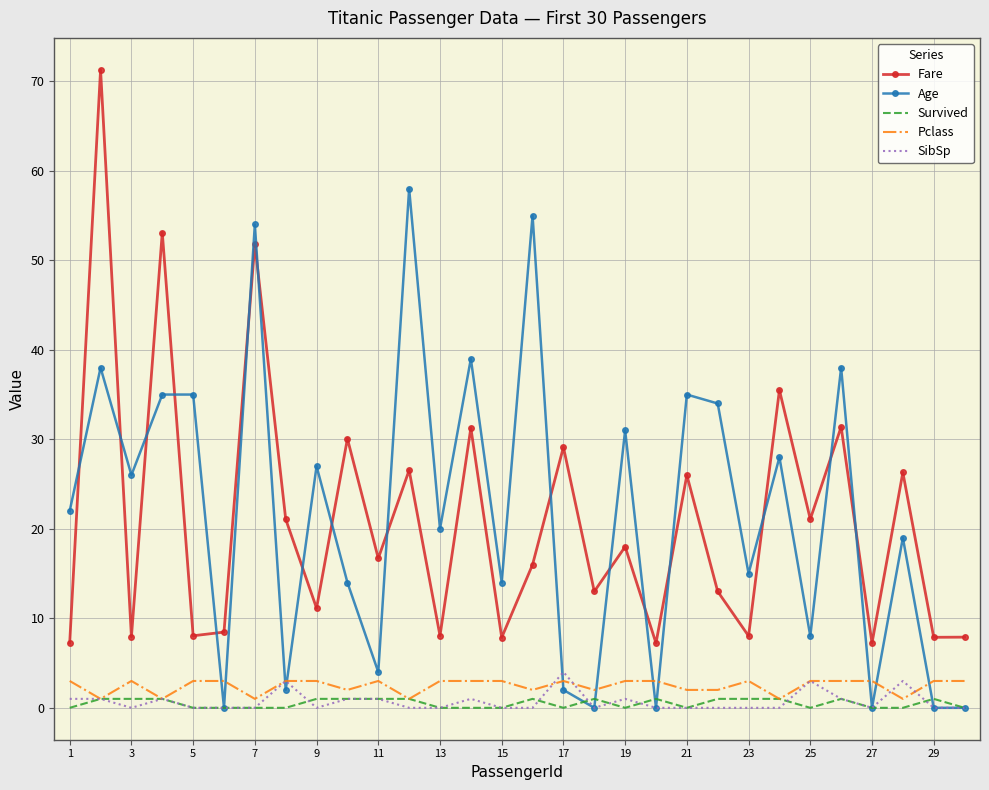

True or false: Pclass and Age intersect in this chart.

True